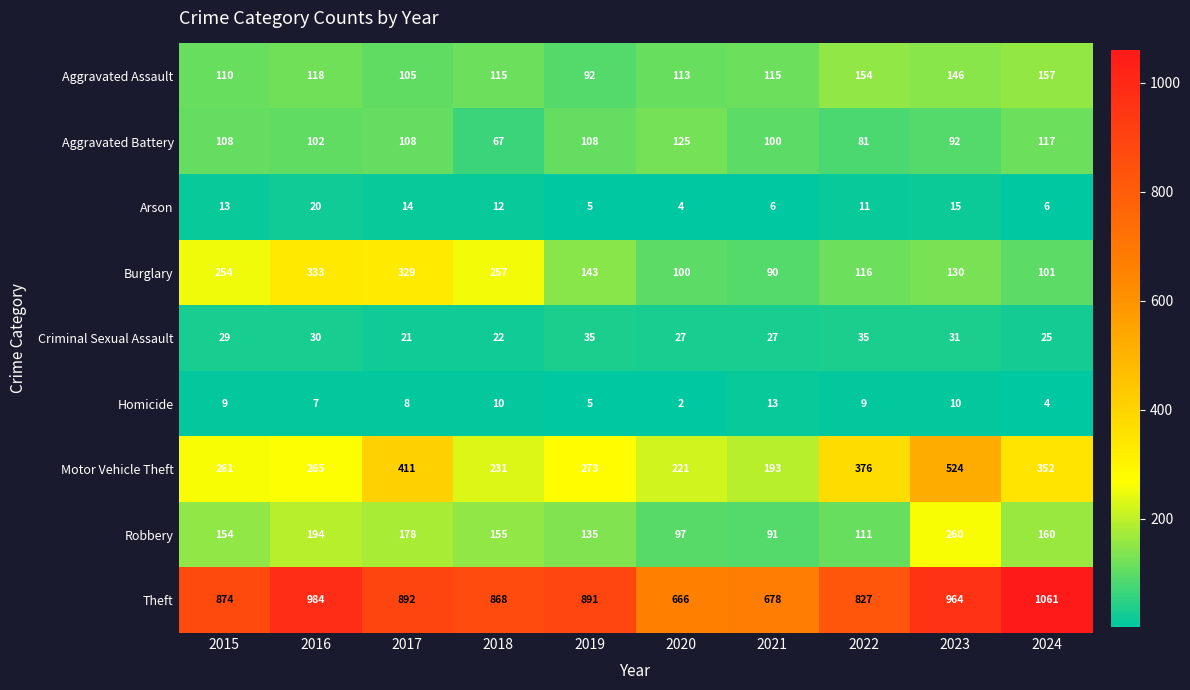

What is the difference between the Aggravated Battery values at 2016 and 2020?

23